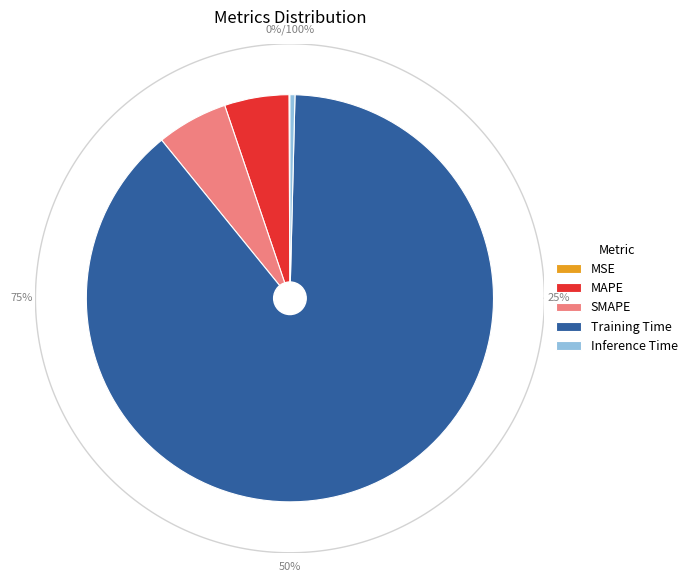

True or false: MSE accounts for 0% of the total.

True